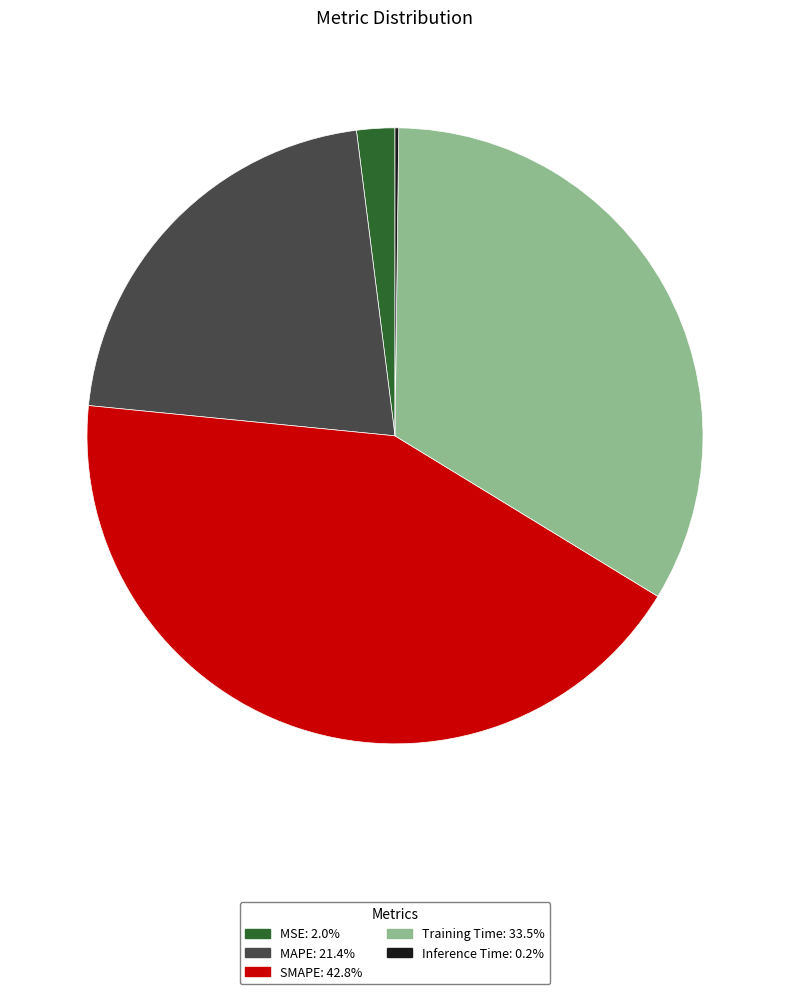

Does MAPE: 21.4% represent more than half of the total?

No